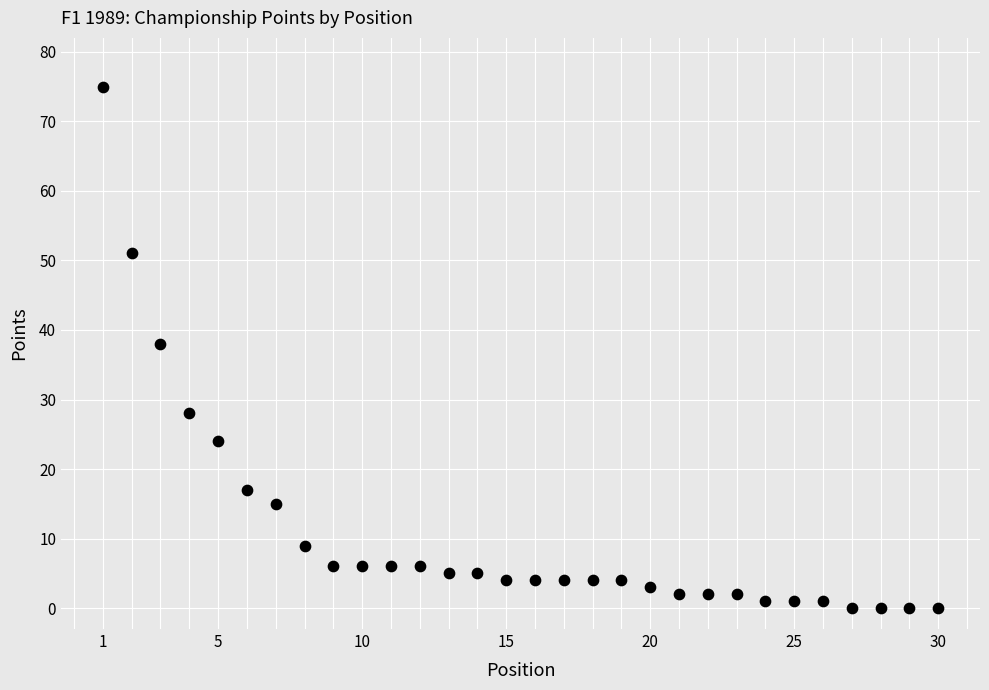

What Y value in the scatter plot is closest to 37?

38